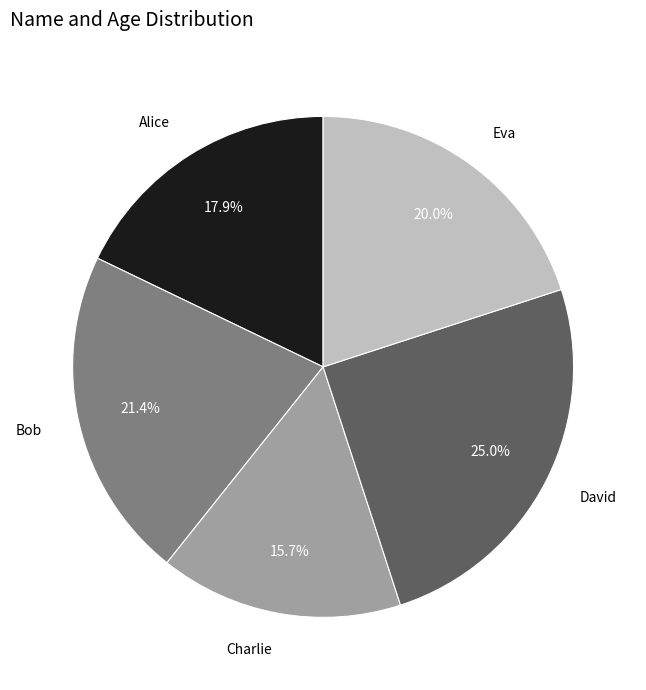

Is there a majority slice in this chart?

No